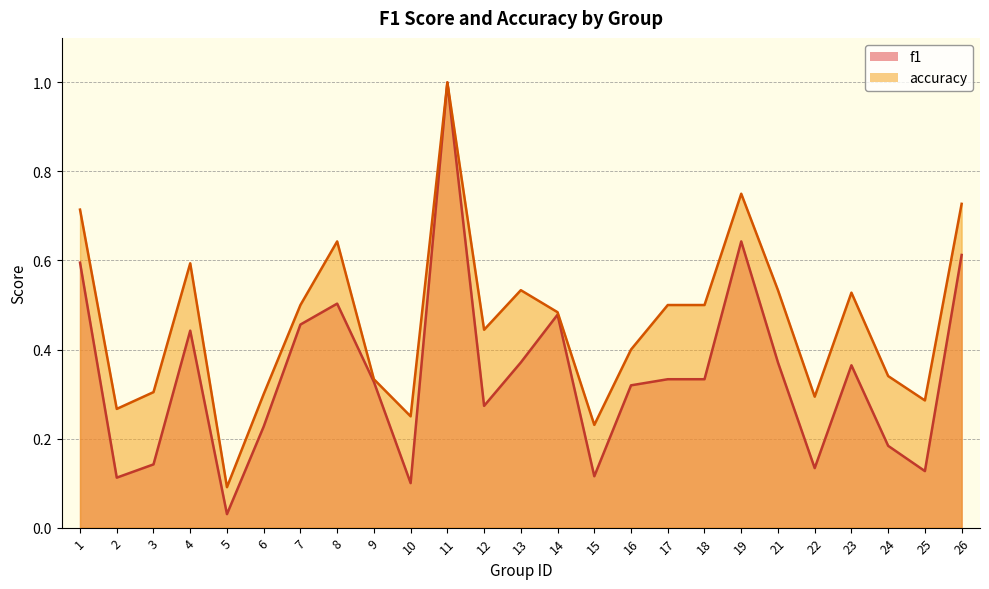

In f1, how many points are higher than both neighbors (excluding endpoints)?

6